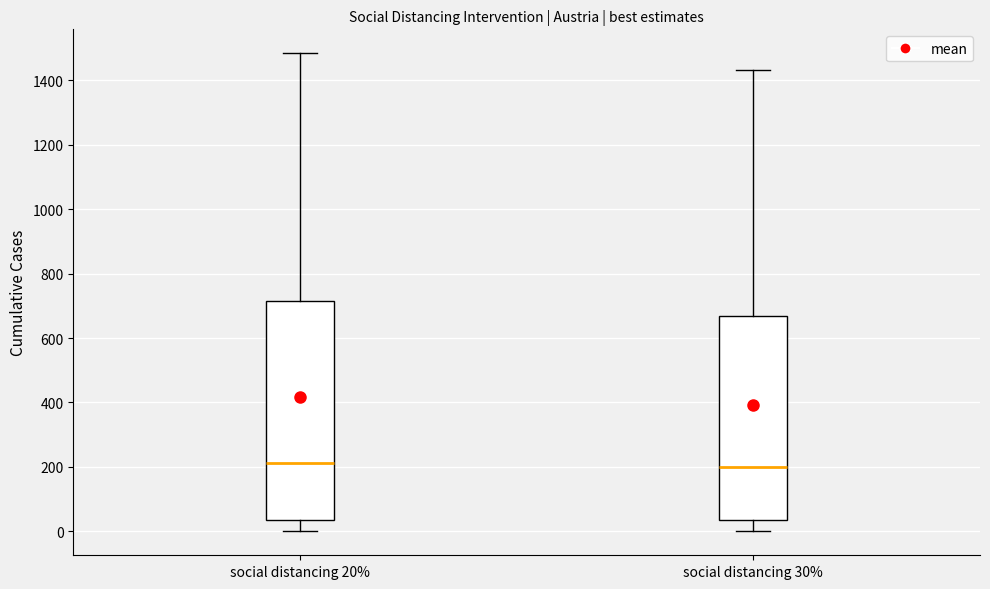

Which box is the tallest, from its lower edge to its upper edge?

social distancing 20%